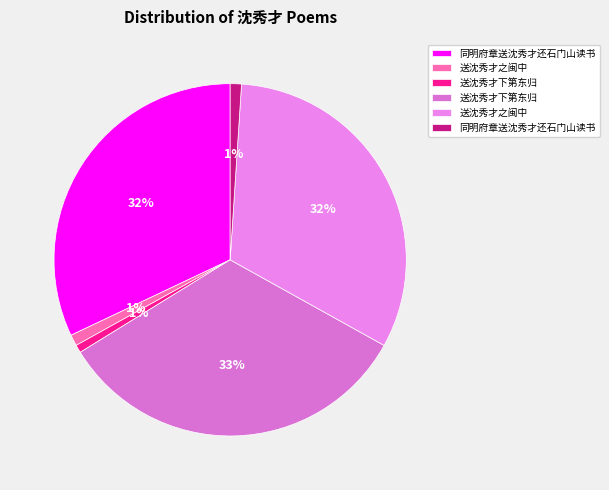

How many slices are in this pie chart?

6